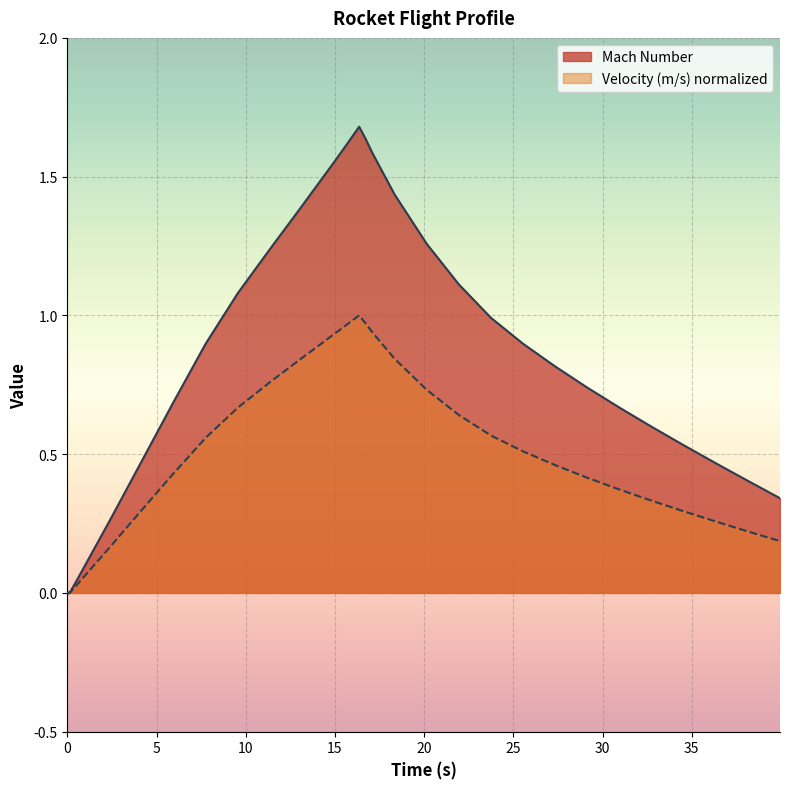

What is the sum of the Mach Number values at 16.35555904524767 and 0.1404807812895243?

1.7